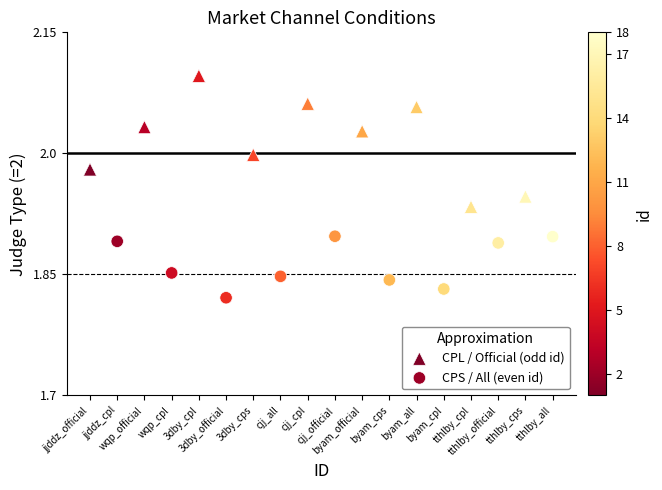

Which series contains the highest Y value?

CPL / Official (odd id)